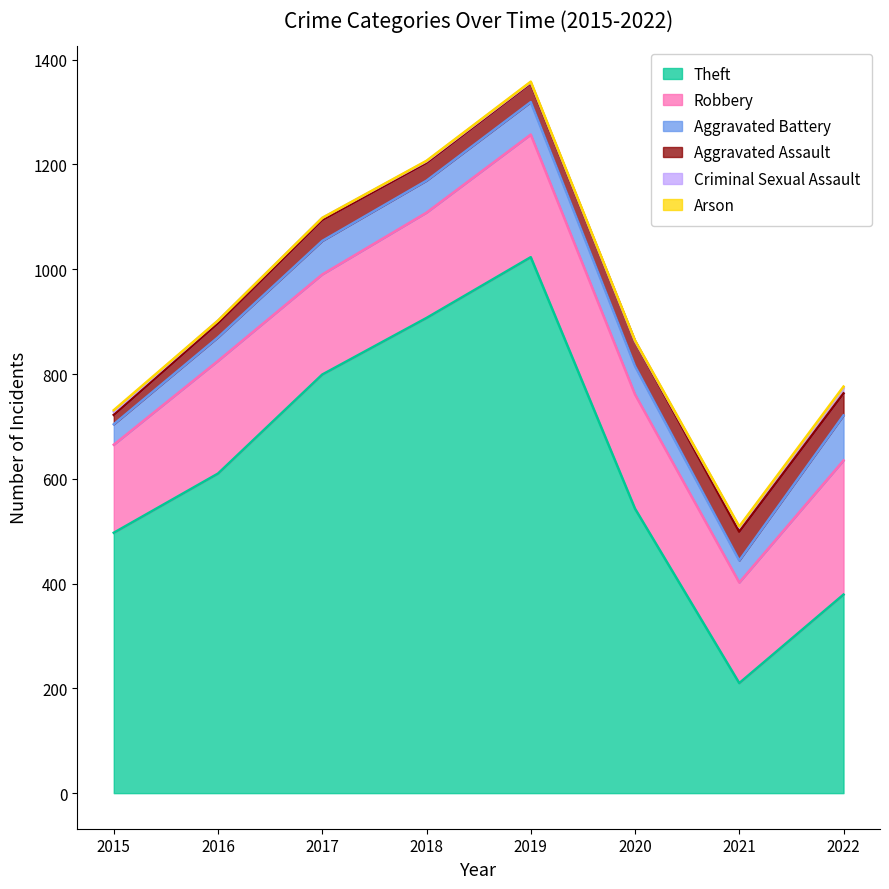

True or false: Aggravated Battery and Theft cross at least once.

False